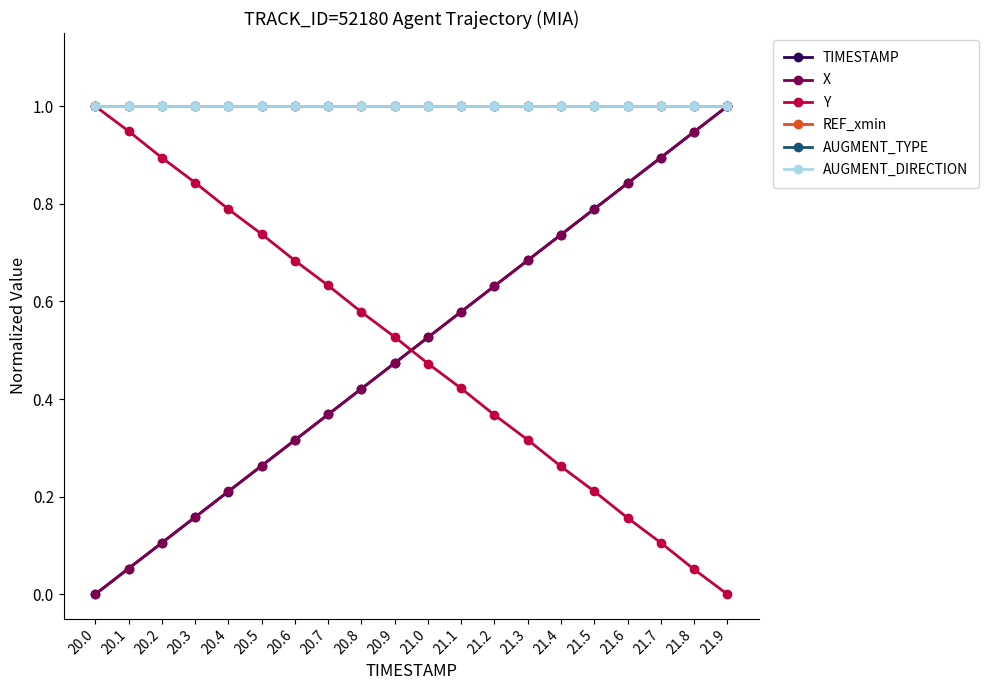

Reading right to left, extract all data points from this chart.

TIMESTAMP: 1.0	0.9	0.9	0.8	0.8	0.7	0.7	0.6	0.6	0.5	0.5	0.4	0.4	0.3	0.3	0.2	0.2	0.1	0.1	0.0
X: 1.0	0.9	0.9	0.8	0.8	0.7	0.7	0.6	0.6	0.5	0.5	0.4	0.4	0.3	0.3	0.2	0.2	0.1	0.1	0.0
Y: 0.0	0.1	0.1	0.2	0.2	0.3	0.3	0.4	0.4	0.5	0.5	0.6	0.6	0.7	0.7	0.8	0.8	0.9	0.9	1.0
REF_xmin: 1.0	1.0	1.0	1.0	1.0	1.0	1.0	1.0	1.0	1.0	1.0	1.0	1.0	1.0	1.0	1.0	1.0	1.0	1.0	1.0
AUGMENT_TYPE: 1.0	1.0	1.0	1.0	1.0	1.0	1.0	1.0	1.0	1.0	1.0	1.0	1.0	1.0	1.0	1.0	1.0	1.0	1.0	1.0
AUGMENT_DIRECTION: 1.0	1.0	1.0	1.0	1.0	1.0	1.0	1.0	1.0	1.0	1.0	1.0	1.0	1.0	1.0	1.0	1.0	1.0	1.0	1.0